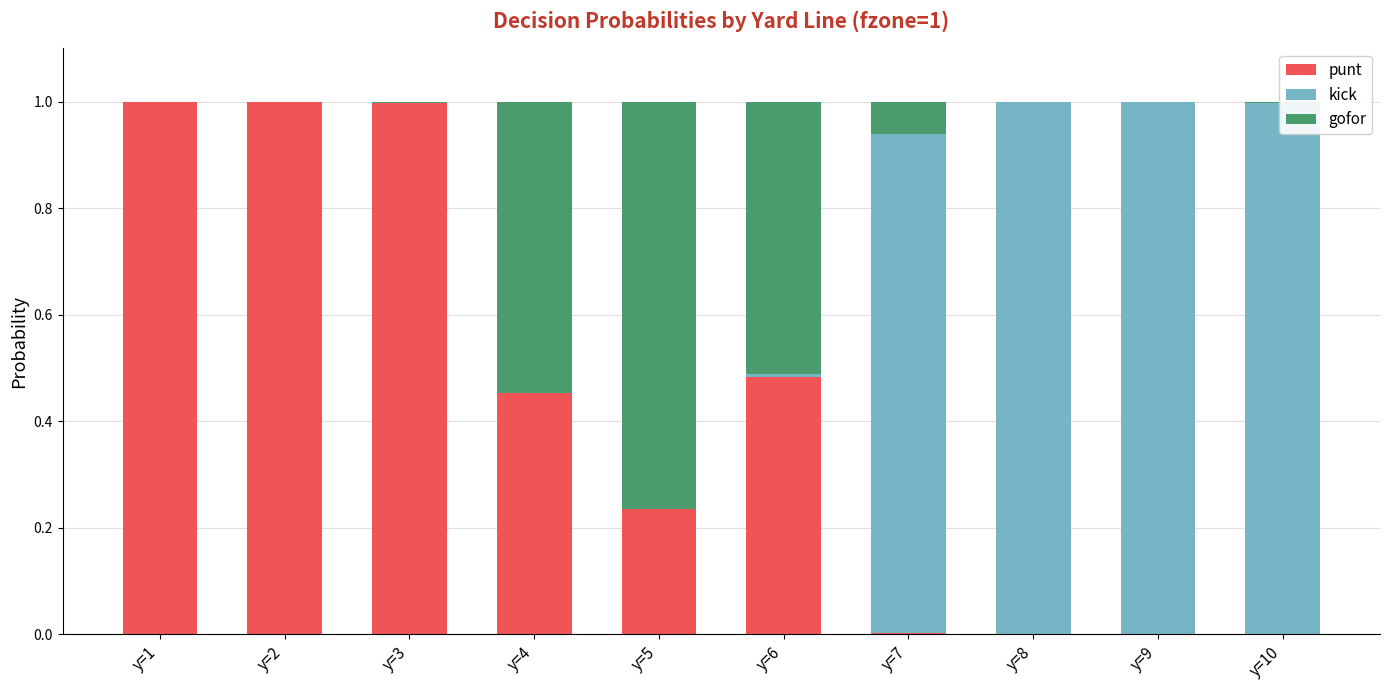

What is the total value across all series at y=1?

1.0